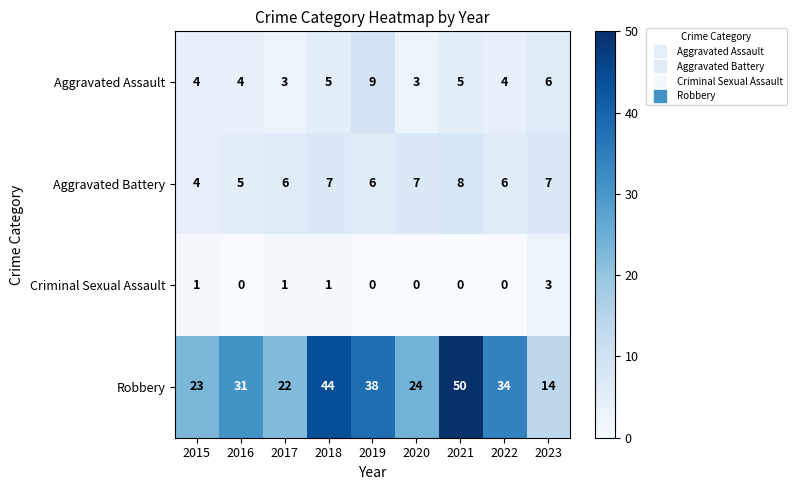

Which series has the largest range (max minus min)?

Robbery